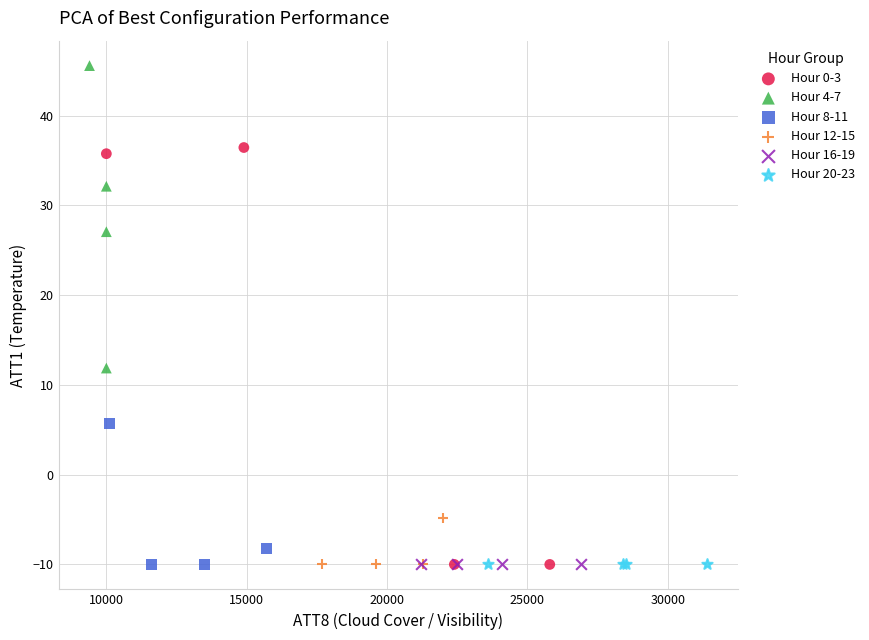

What are all the series names shown in the legend?

Hour 0-3, Hour 4-7, Hour 8-11, Hour 12-15, Hour 16-19, Hour 20-23